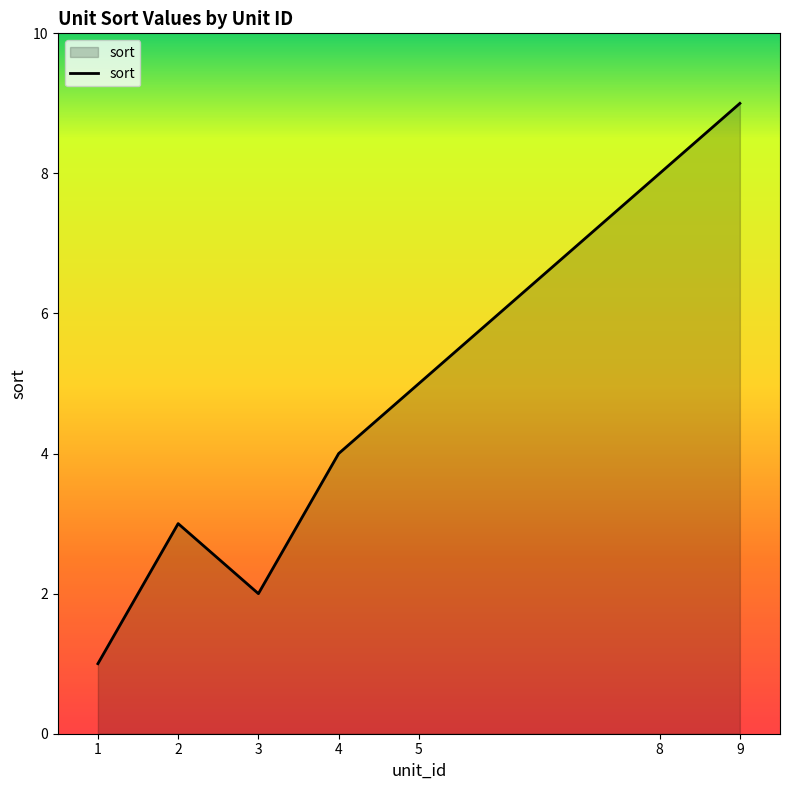

Reading left to right, list all the values displayed in this chart.

1	3	2	4	5	8	9